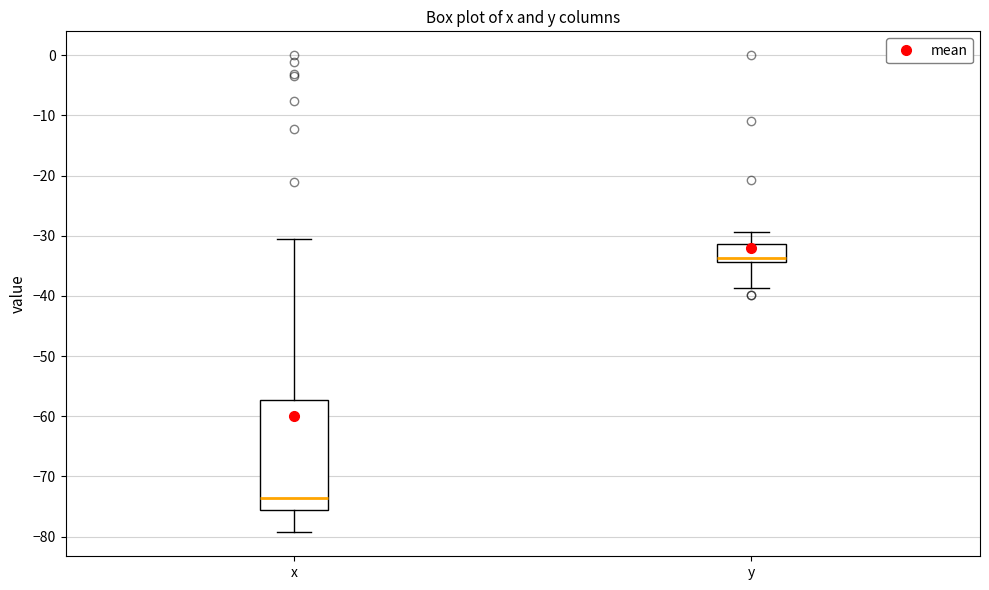

Which box is the tallest, from its lower edge to its upper edge?

x